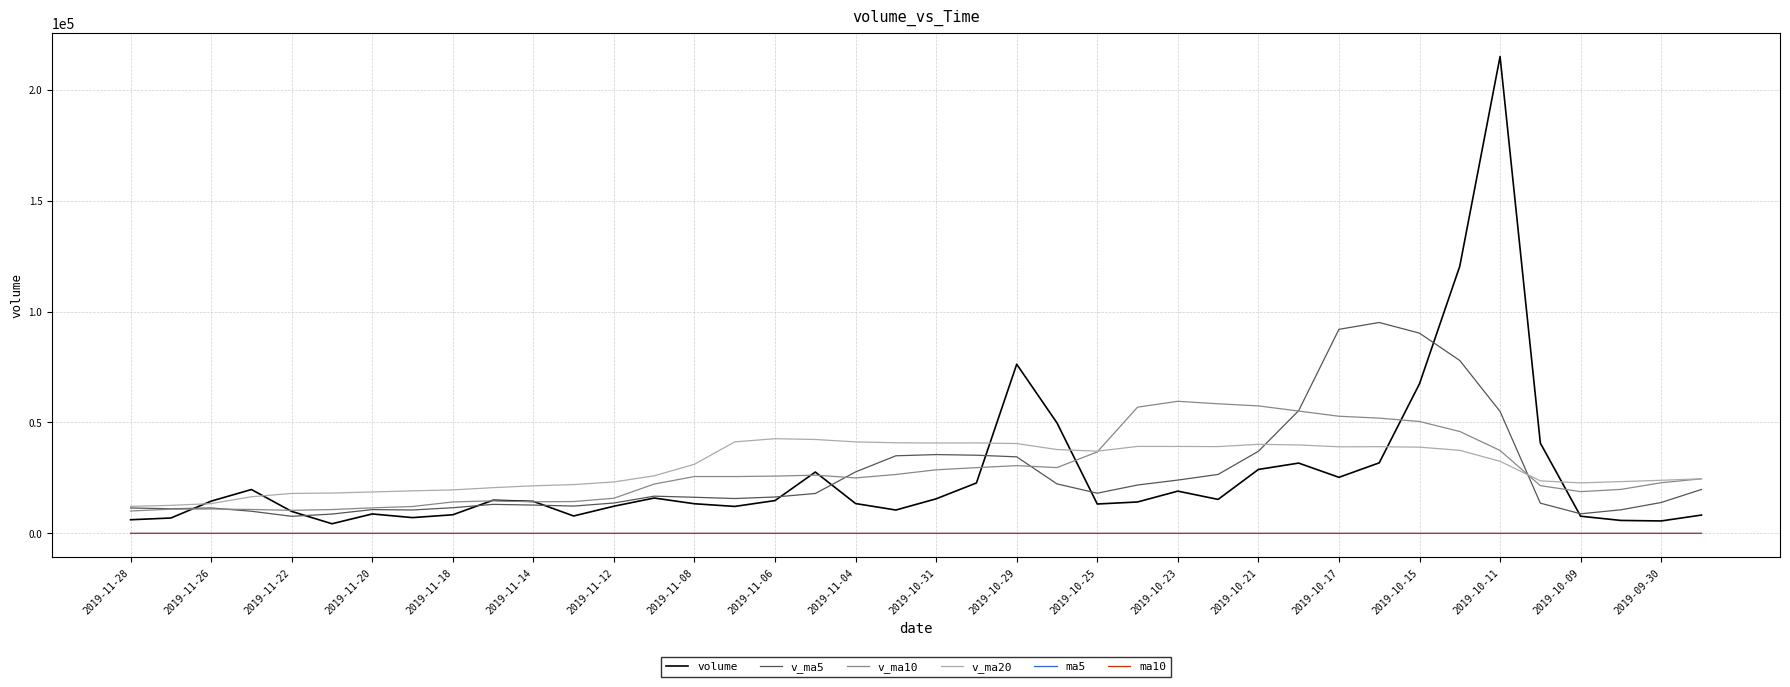

What is the maximum value for volume?

214927.0